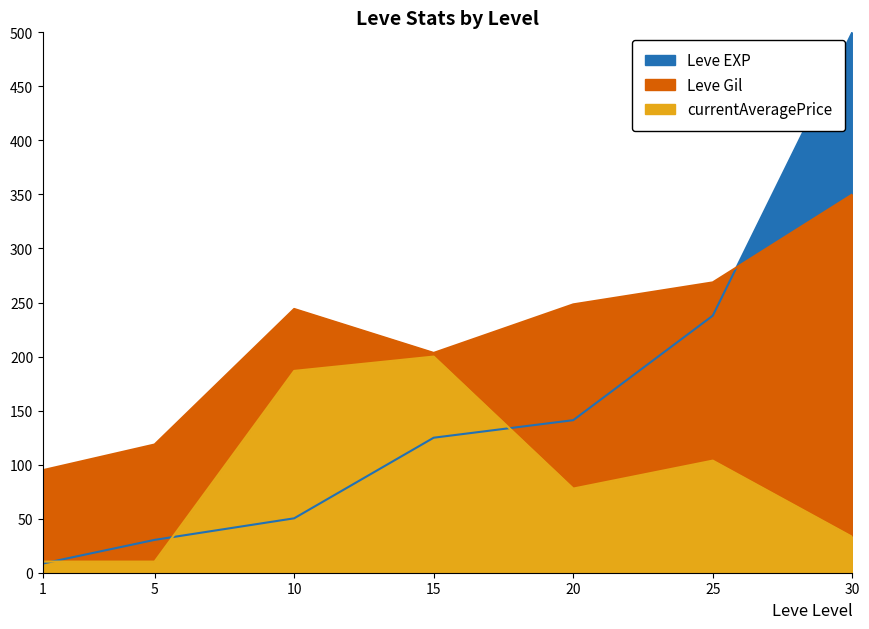

Is it true that Leve Gil equals 94.9 at 1?

True